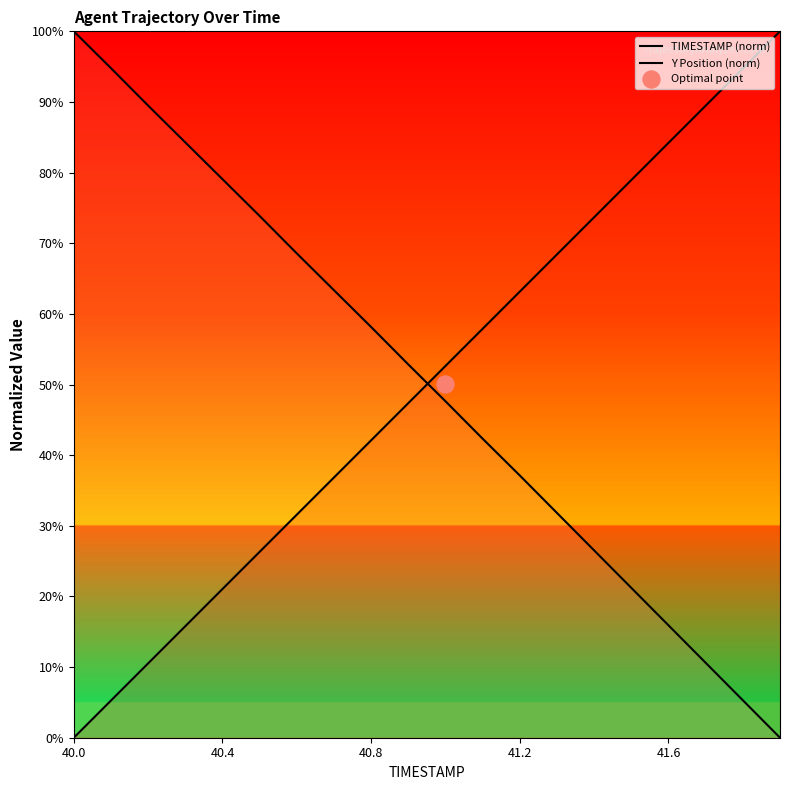

Which series has the widest spread of Y values?

TIMESTAMP (norm)